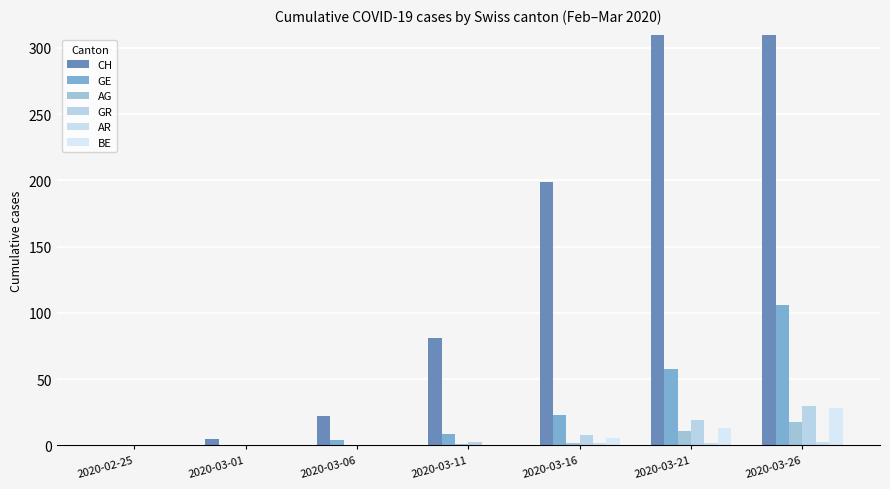

True or false: GR has a value of 11 at 2020-03-21.

False